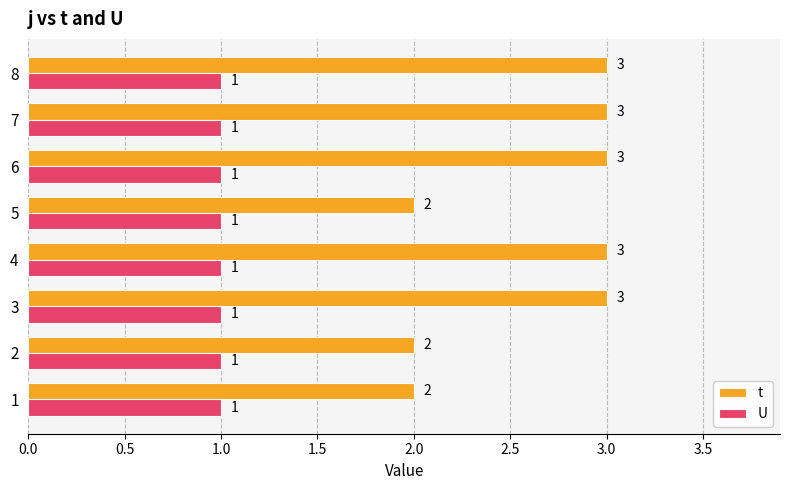

Which series changed the most between 5 and 8?

t